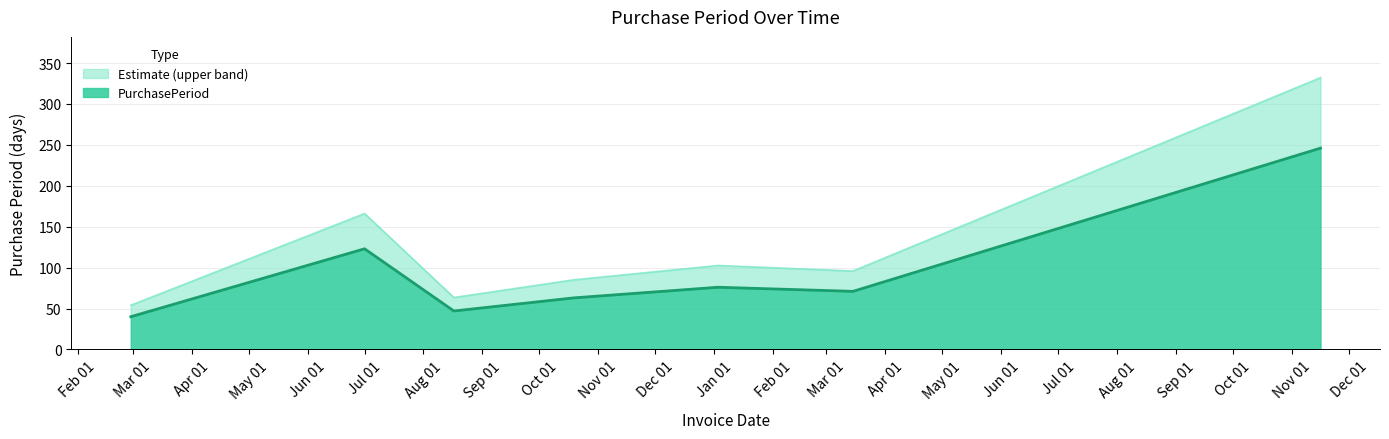

What is the label of the 7th point from the left?

2017-11-16